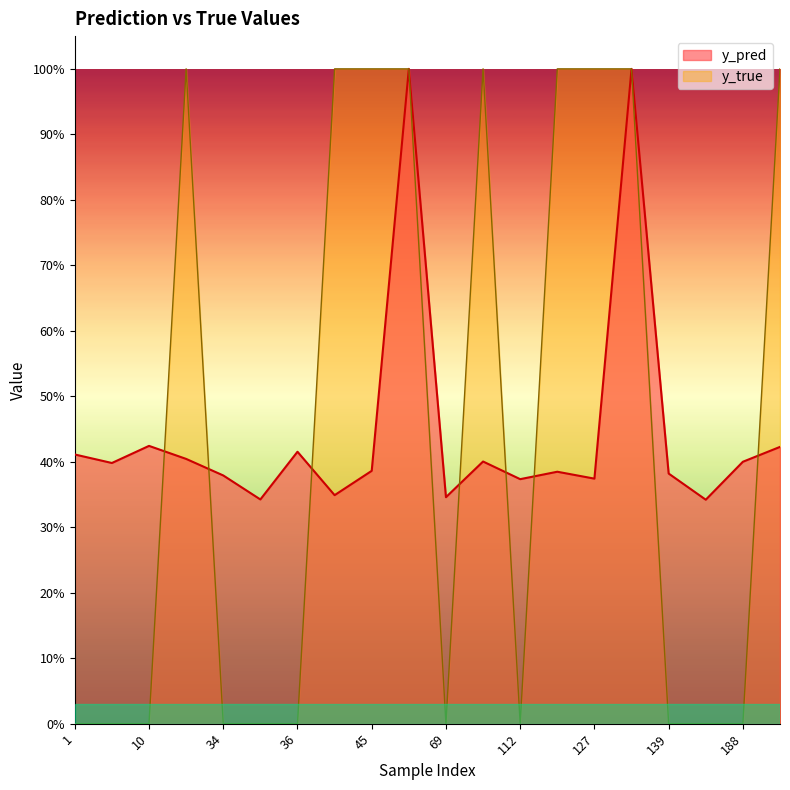

Reading left to right, what are all the values shown in this chart?

y_pred: 0.4	0.4	0.4	0.4	0.4	0.3	0.4	0.3	0.4	1.0	0.3	0.4	0.4	0.4	0.4	1.0	0.4	0.3	0.4	0.4
y_true: 0.0	0.0	0.0	1.0	0.0	0.0	0.0	1.0	1.0	1.0	0.0	1.0	0.0	1.0	1.0	1.0	0.0	0.0	0.0	1.0